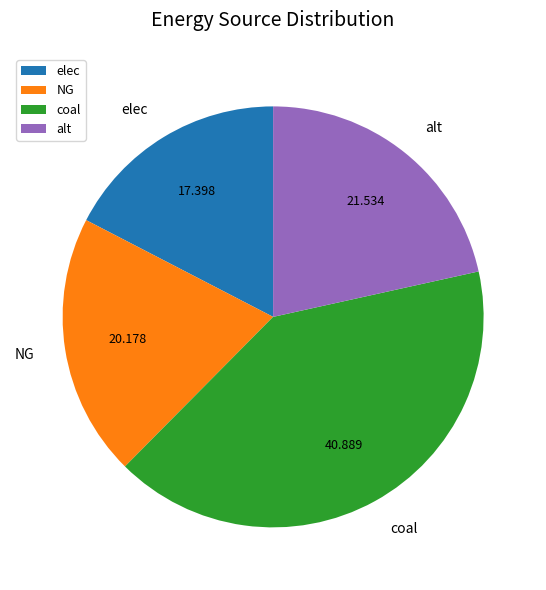

Which category has the biggest portion of the pie?

coal